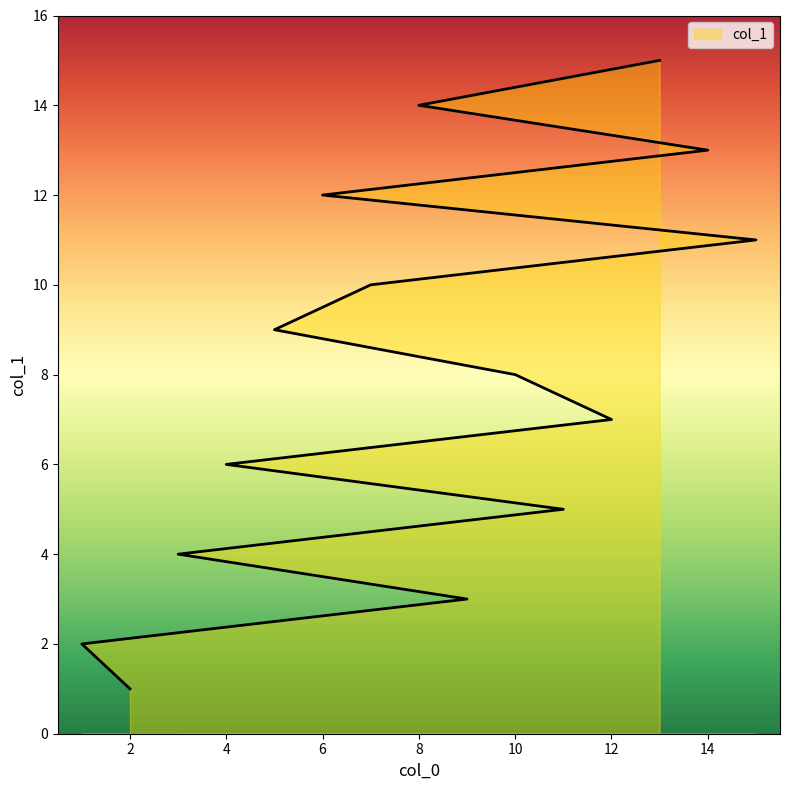

What is the greatest value displayed?

15